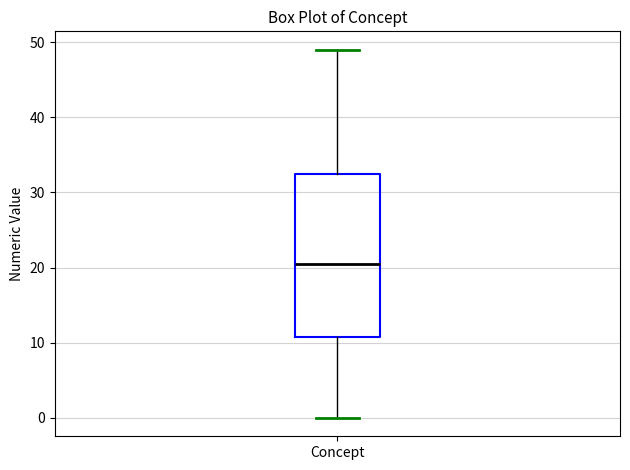

Transcribe this box plot: give where the median line is, the range the box spans, and where the two whiskers end, as read against the y-axis. The values are not printed on the chart, so give them approximately, as read against the axis.

median 21, box 11 to 33, whiskers 0 to 49